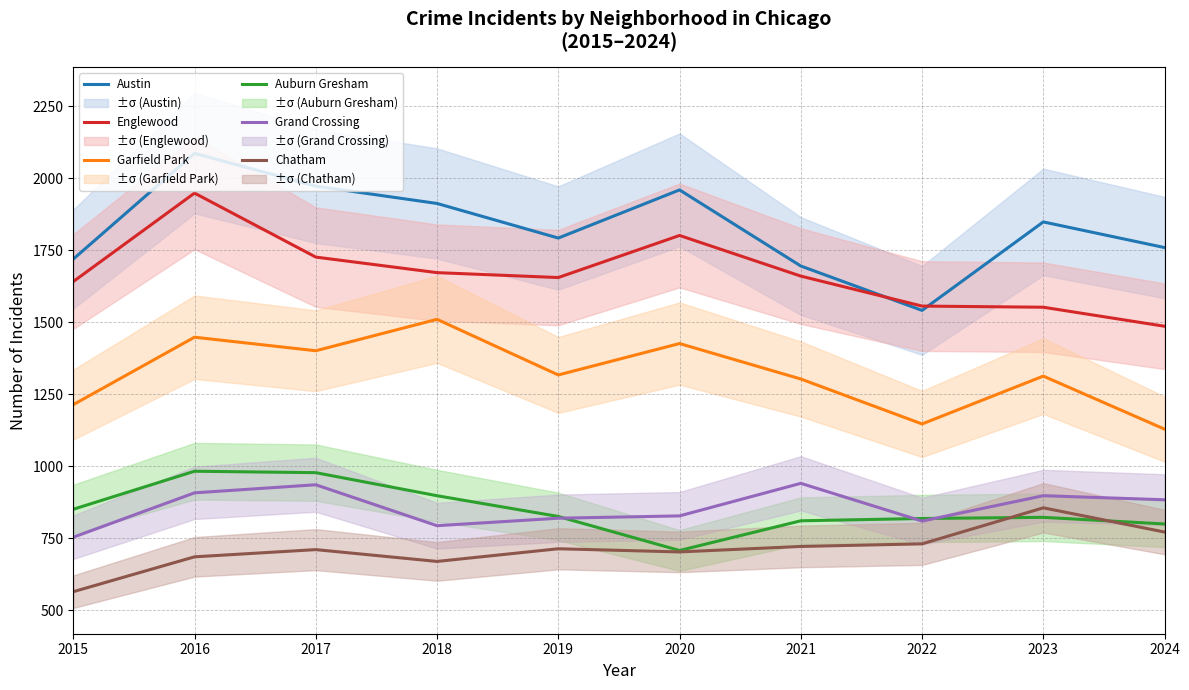

In Englewood, how many points are higher than both neighbors (excluding endpoints)?

2